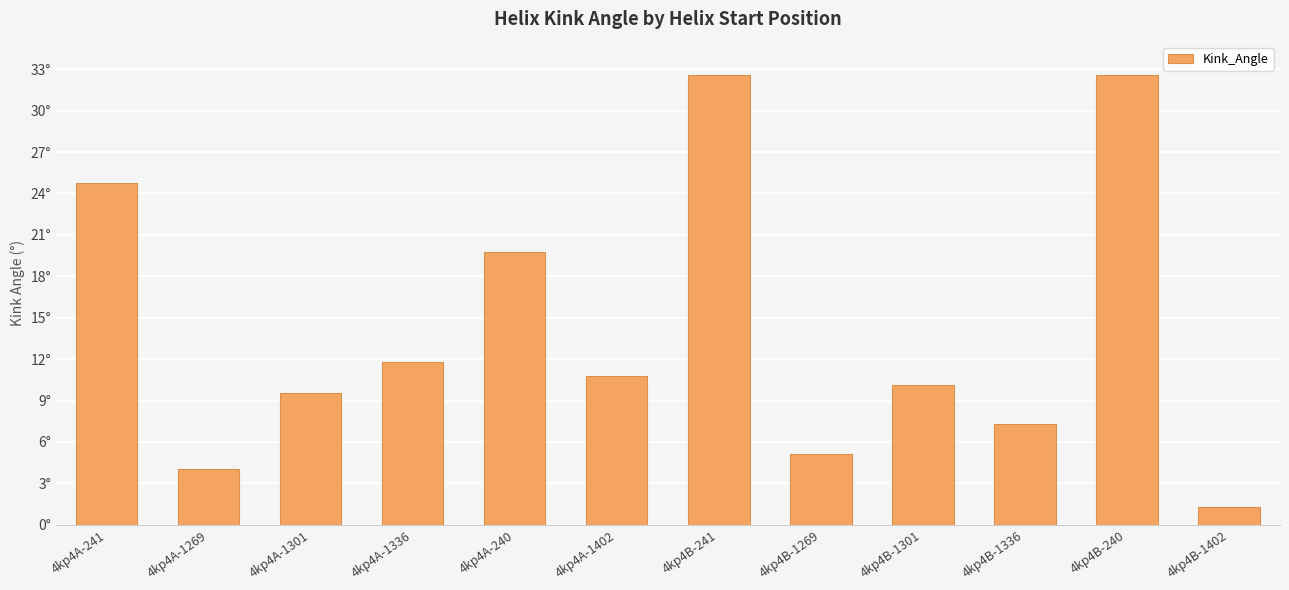

How many data points are above 10?

7